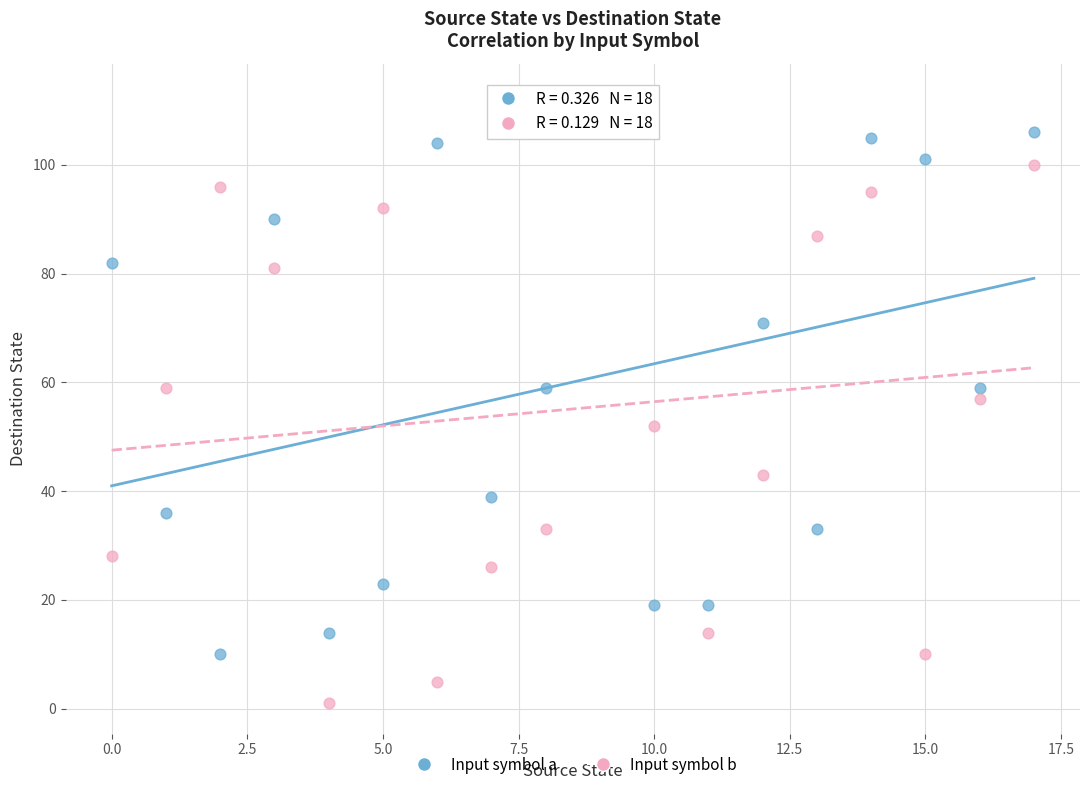

Across all data points, what is the range of Y values (max minus min)?

112